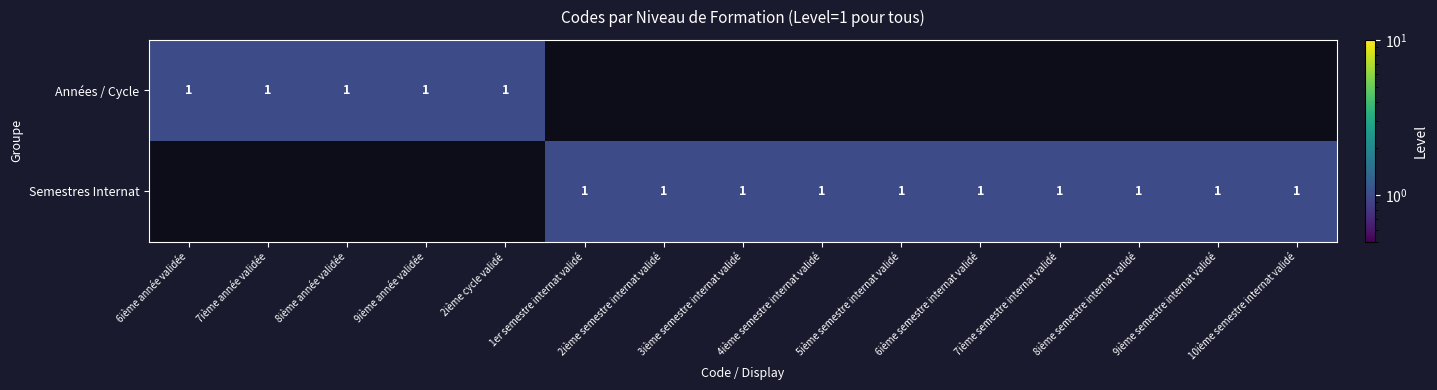

Is it true that Semestres Internat equals 1 at 5ième semestre internat validé?

True